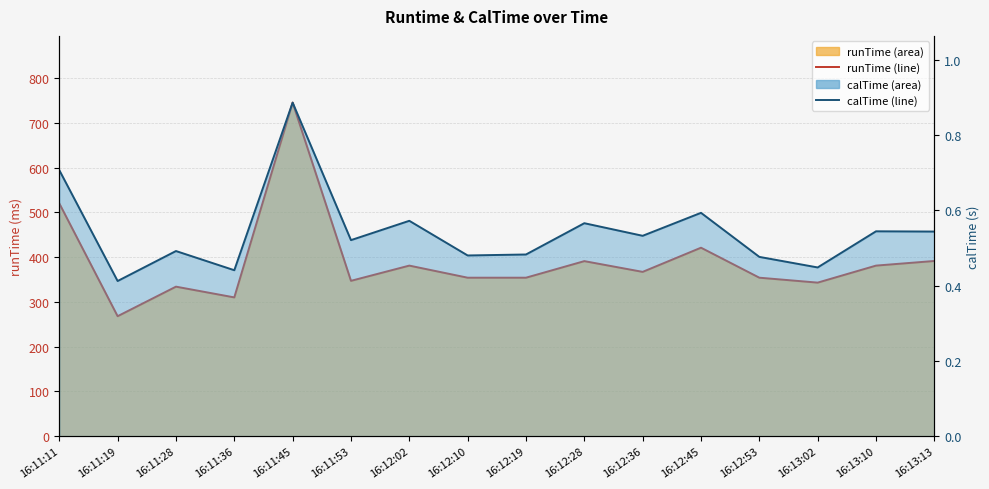

The value of runTime at 16:11:36 is 505.7. True or false?

False